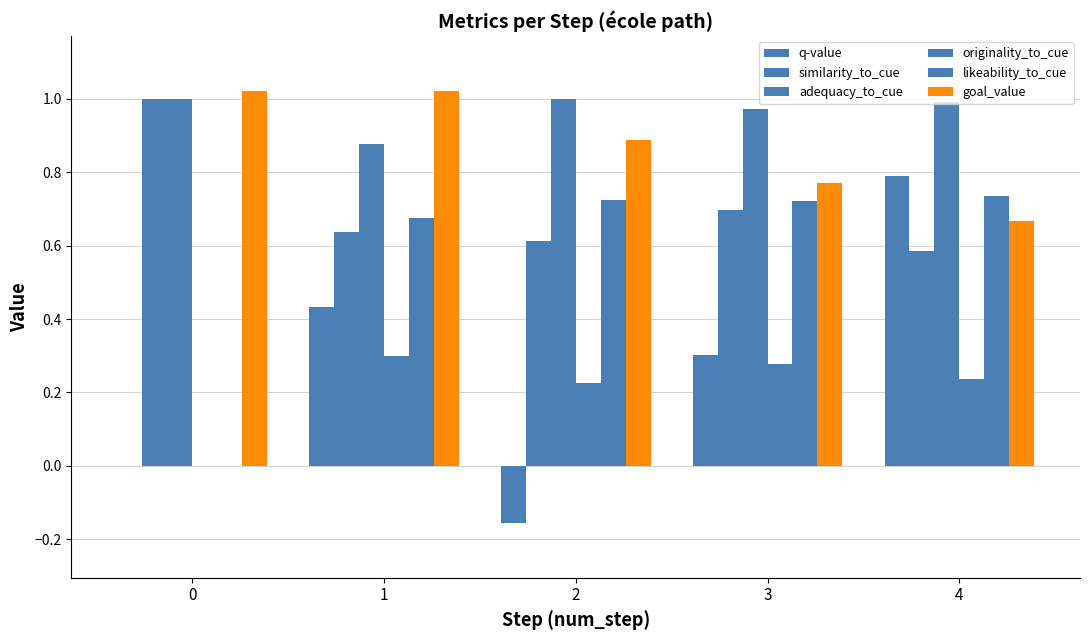

How many series are shown in this chart?

6